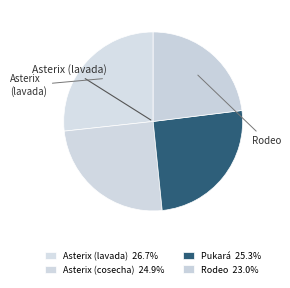

Is it true that Asterix (cosecha) is 35% of the pie?

False